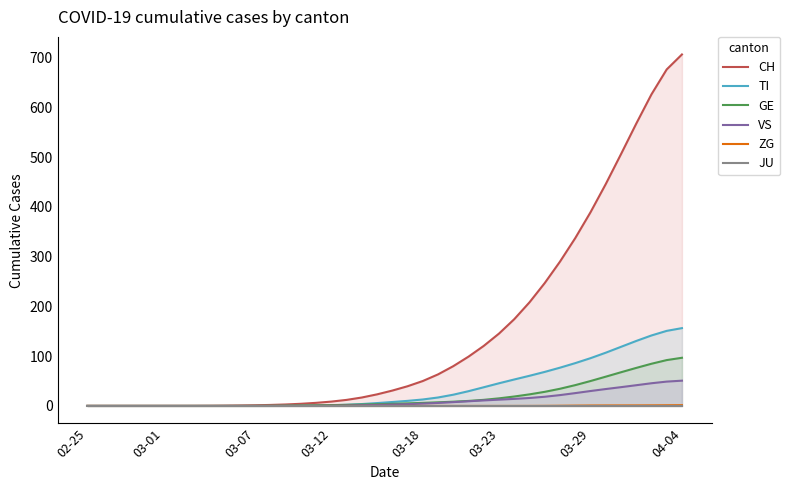

What is the maximum value for TI?

156.4